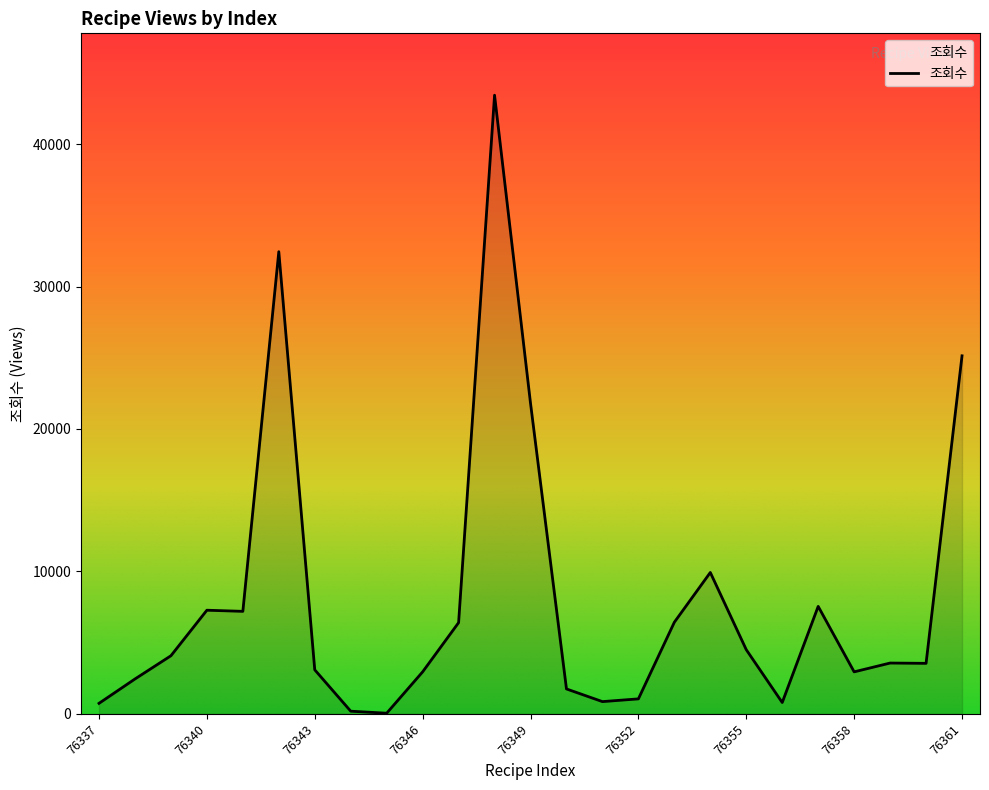

What is the greatest value displayed?

43430